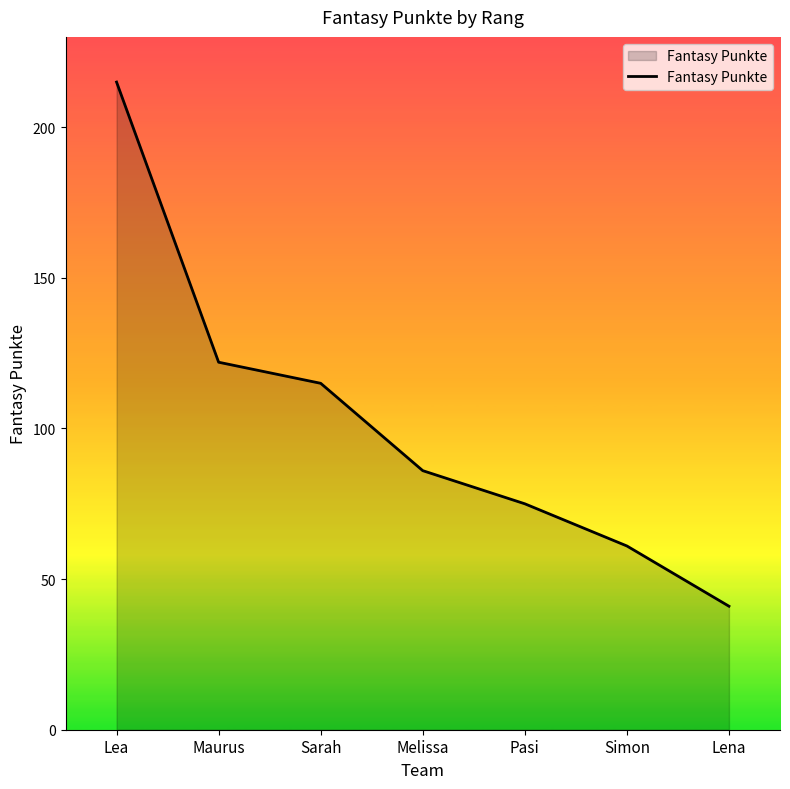

Which category has the lowest value across all series?

Lena